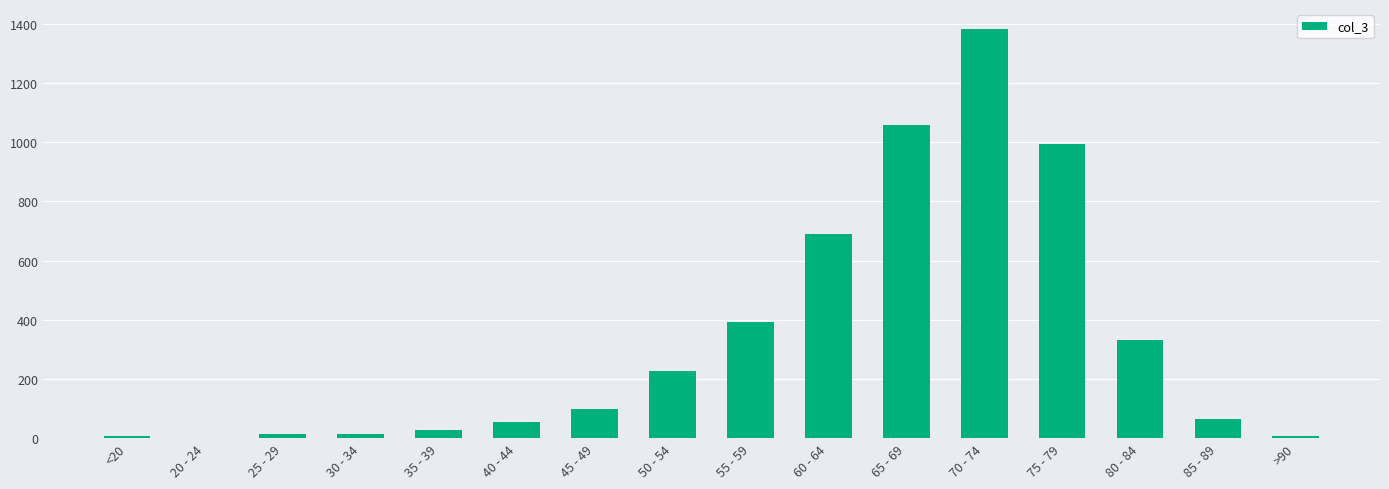

Which category has the highest value across all series?

70 - 74